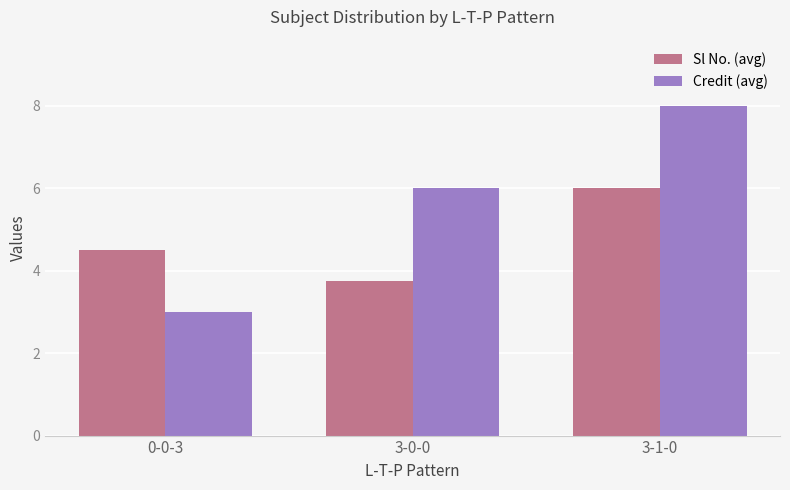

Reading left to right, list all the values displayed in this chart.

Sl No. (avg): 0-0-3=4.5	3-0-0=3.8	3-1-0=6.0
Credit (avg): 0-0-3=3.0	3-0-0=6.0	3-1-0=8.0